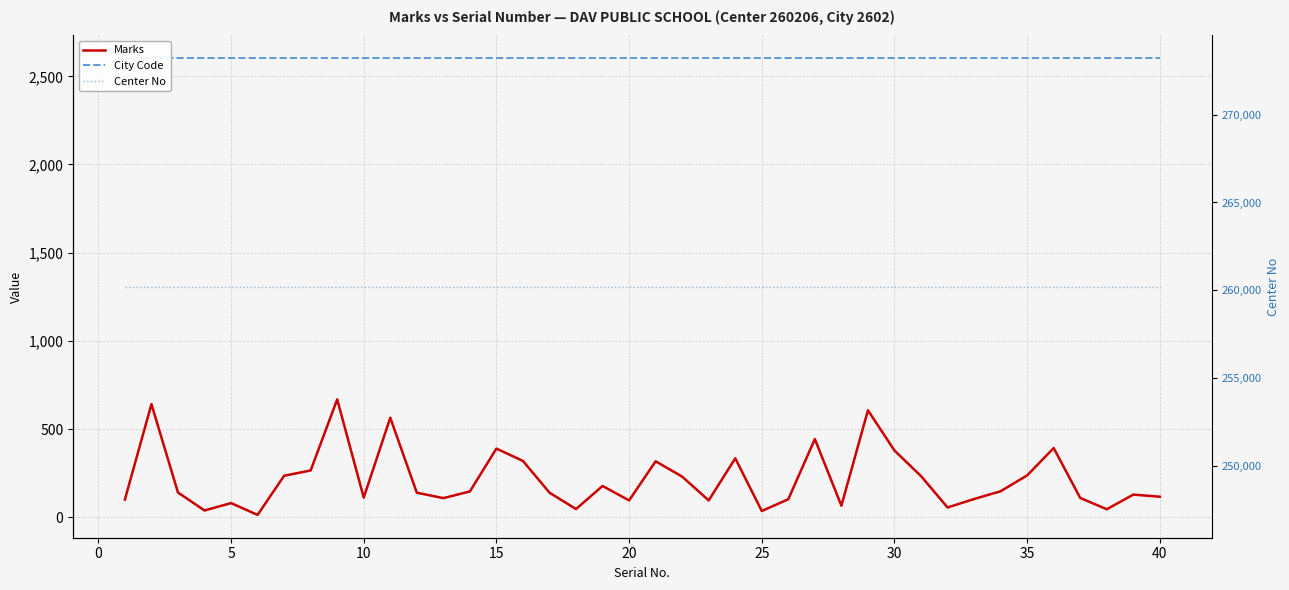

What is the difference between the maximum and minimum values in the Marks series?

655